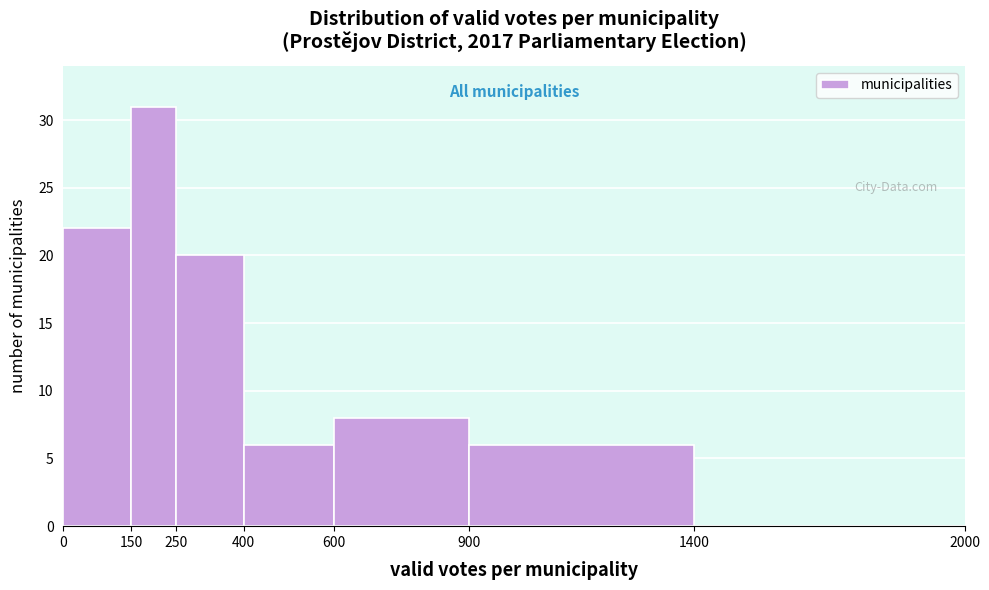

Reading left to right, list every bar in this chart as the range it spans on the x-axis followed by its height. The values are not printed on the chart, so give them approximately, as read against the axis.

0 to 150: 22
150 to 250: 31
250 to 400: 20
400 to 600: 6
600 to 900: 8
900 to 1400: 6
1400 to 2000: 0